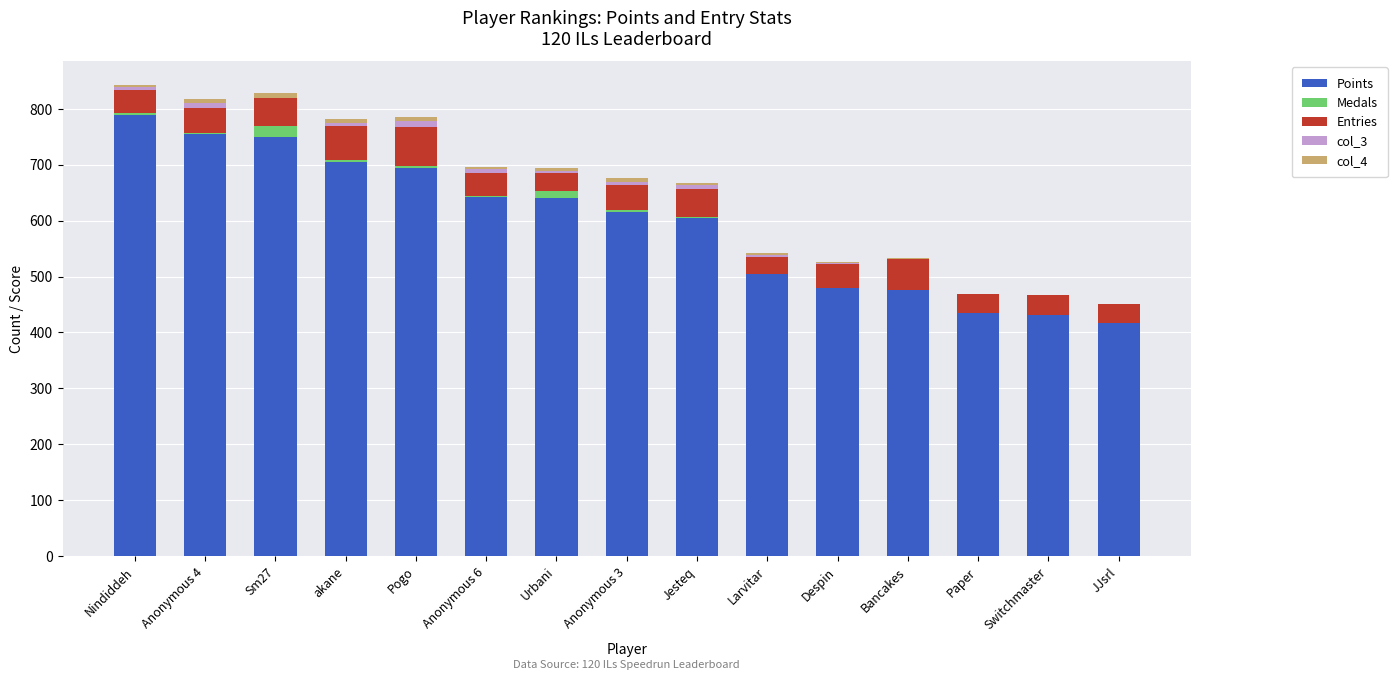

True or false: Points has a value of 476 at Bancakes.

True